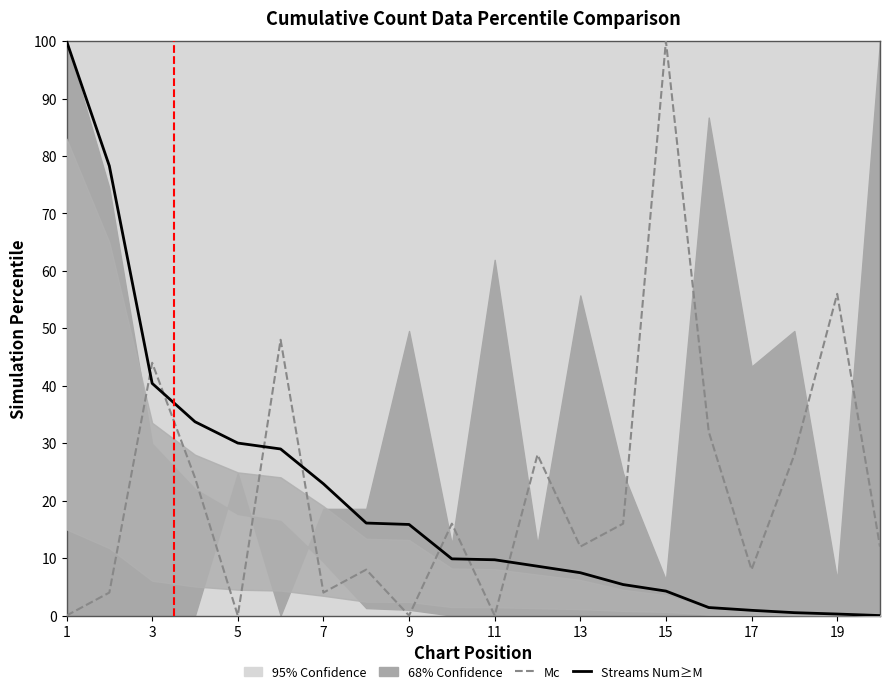

How many lines are shown in the chart?

2